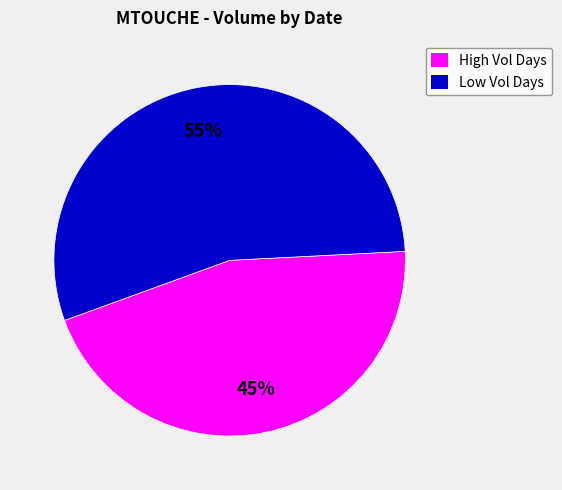

Is the sum of High Vol Days and Low Vol Days greater than half?

Yes